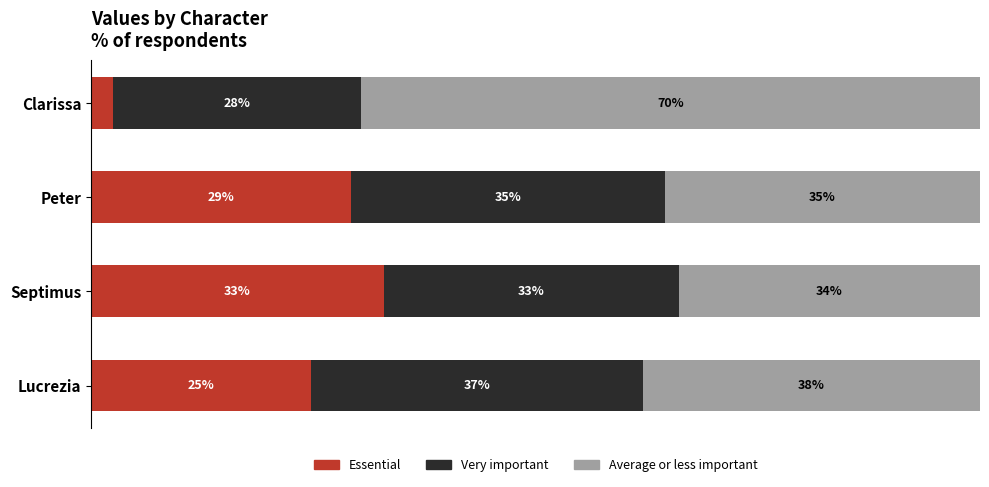

Where is Essential nearest to the value 17?

Lucrezia